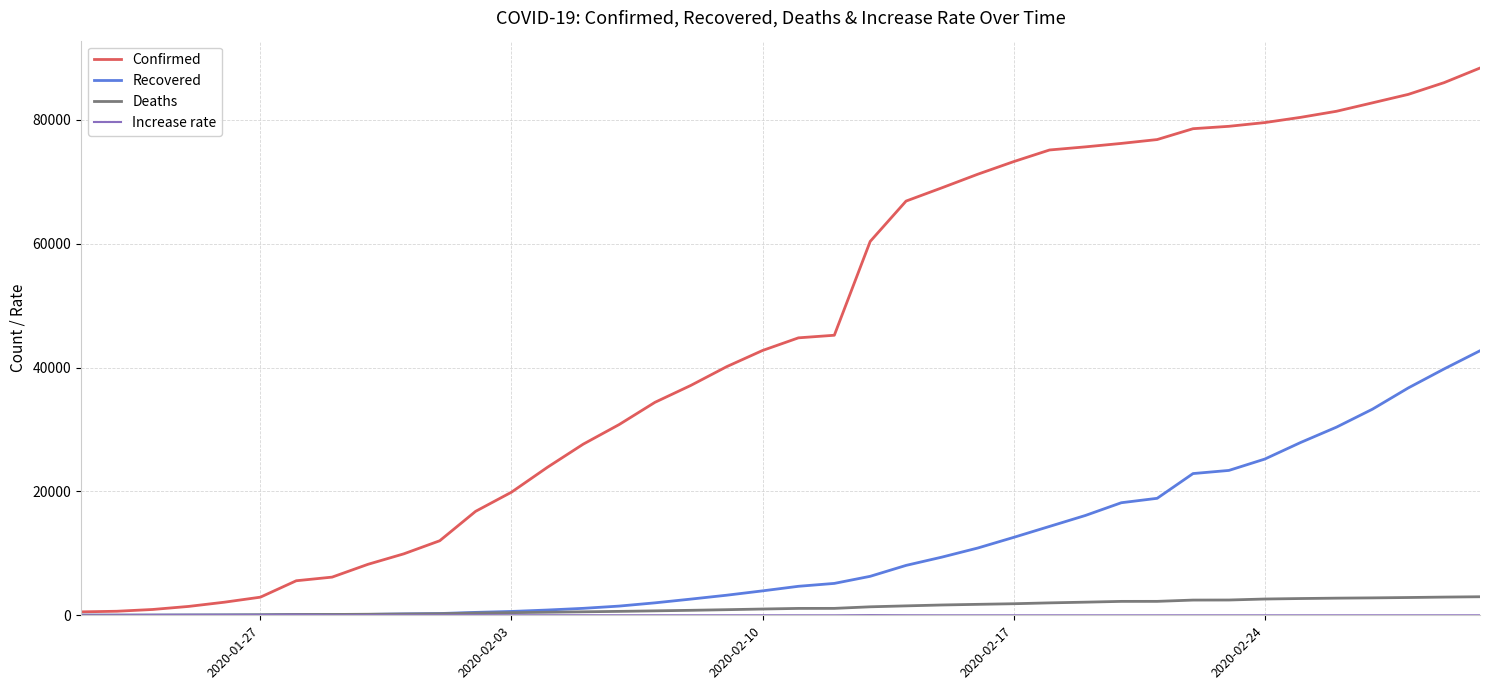

What is the maximum value shown in the chart?

88369.0